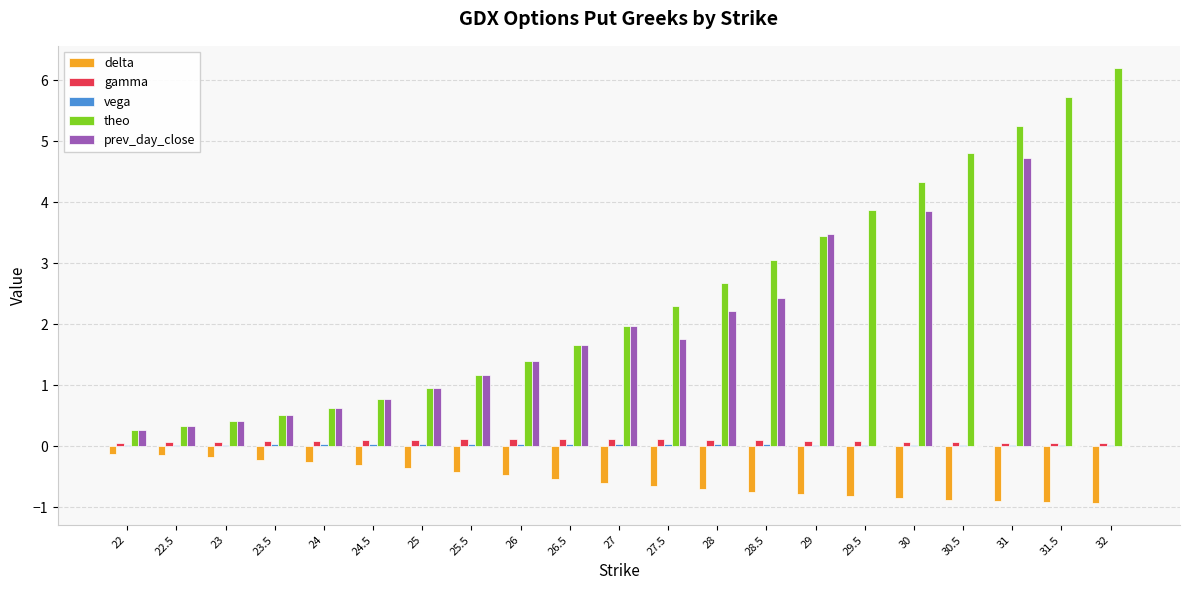

Which series has the largest total across all categories?

theo